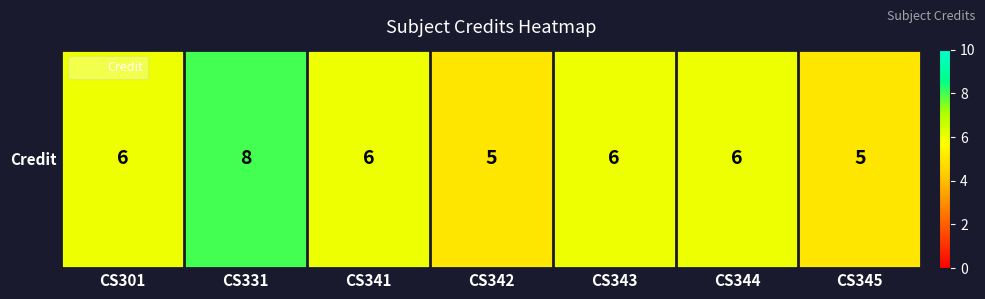

Between CS301 and CS331, which is larger?

CS331